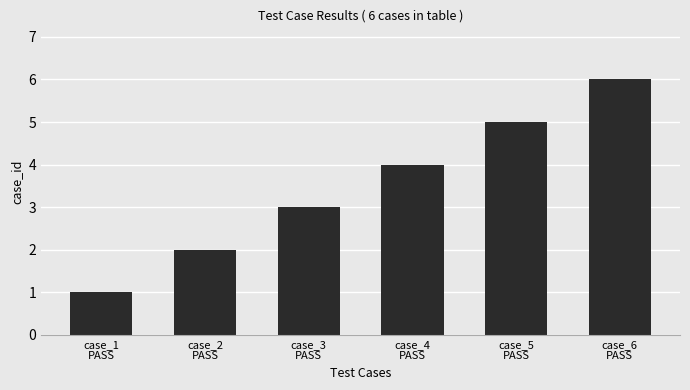

What is the sum of the values at case_2
PASS and case_3
PASS?

5